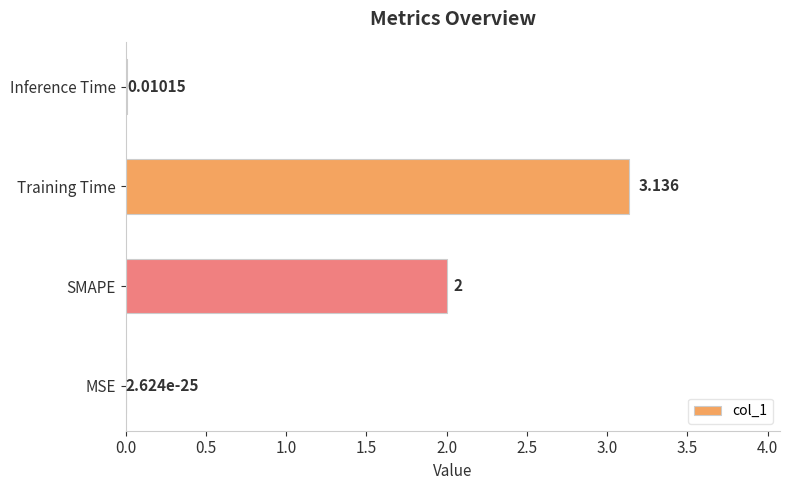

Are the bars grouped side by side (vs. stacked)?

No